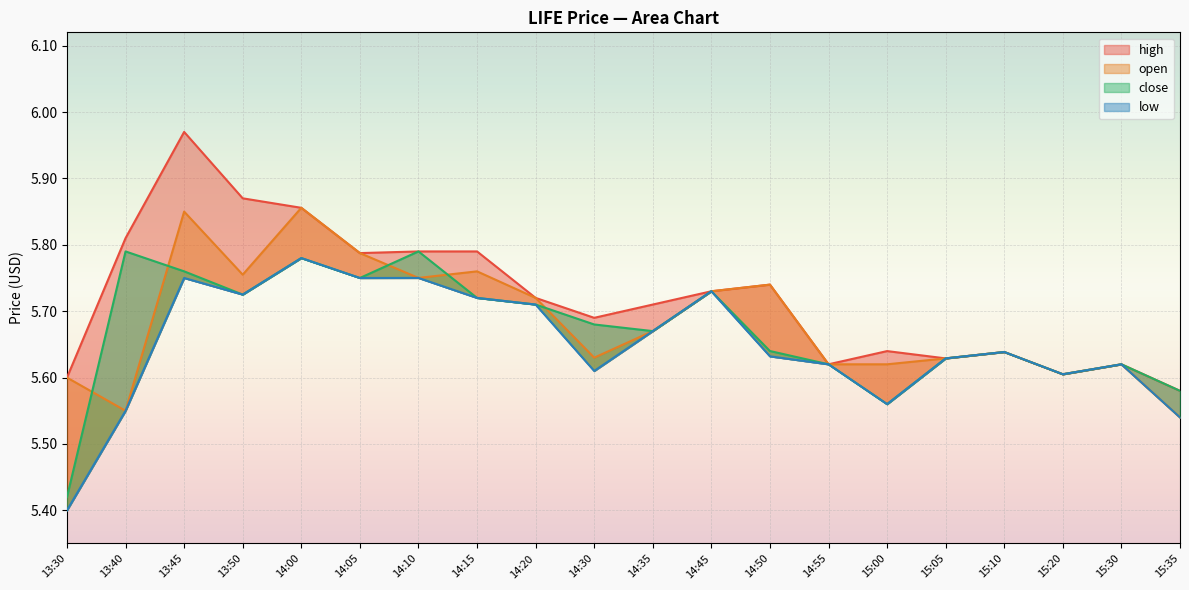

What is the difference between the maximum and second lowest values in the close series?

0.2